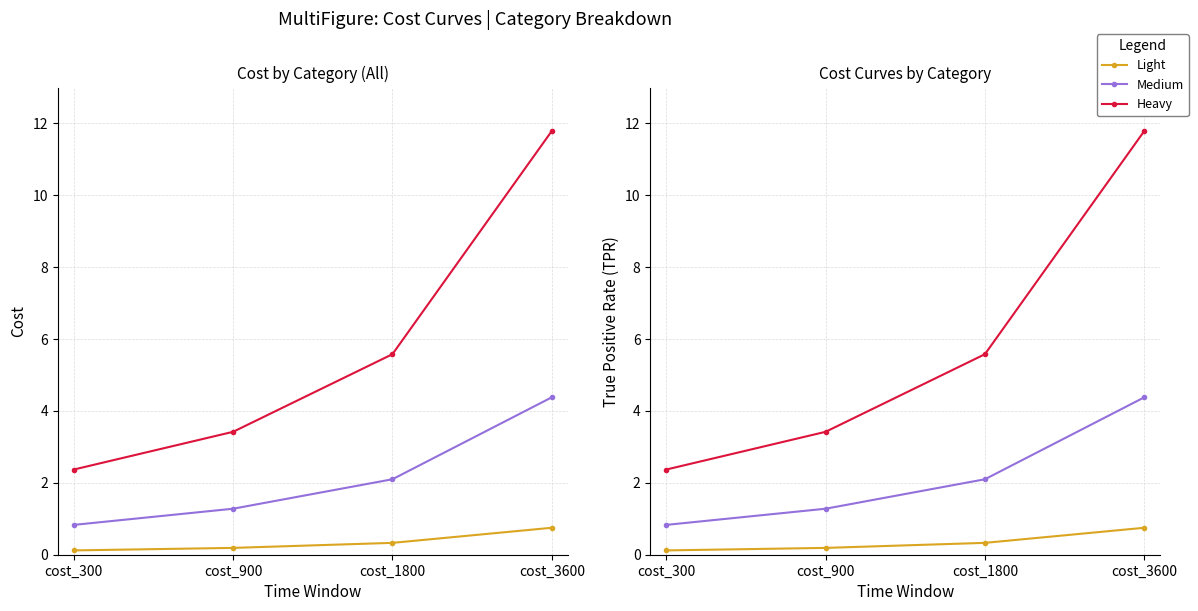

True or false: Heavy and Medium intersect in this chart.

False